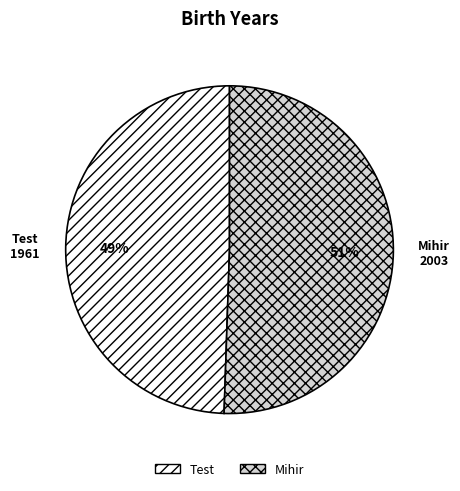

What is the ratio of the value at Mihir to the value at Test?

1.0